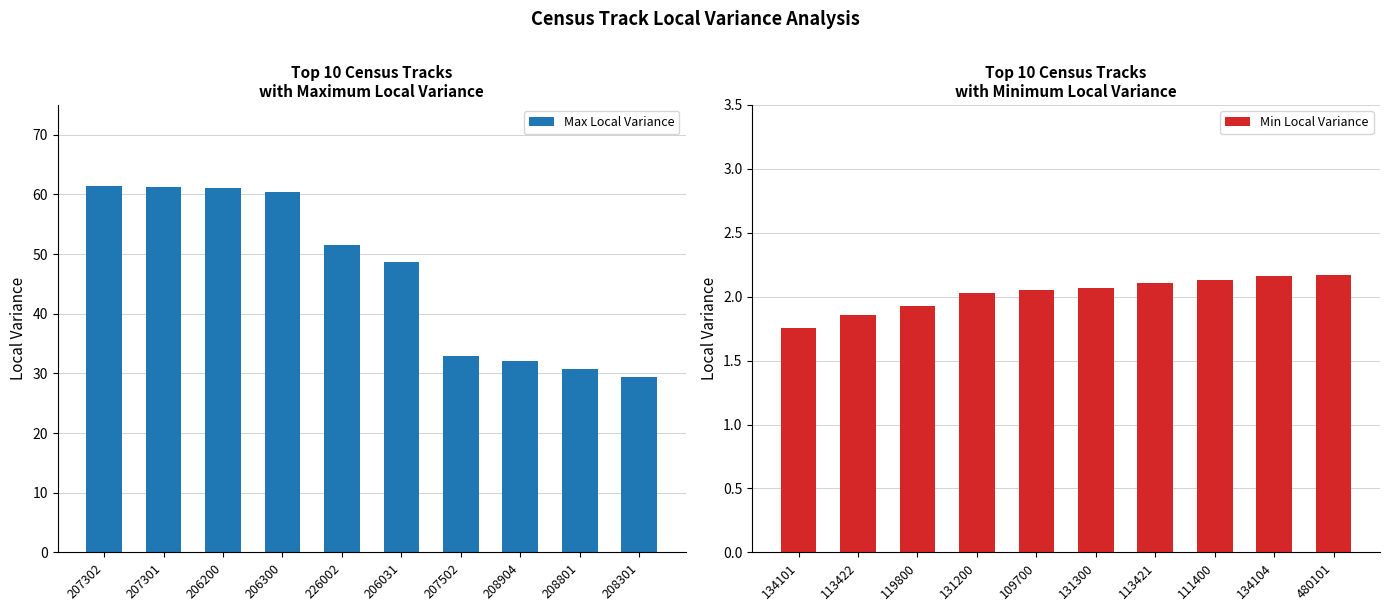

Which series has the largest total across all categories?

Max Local Variance